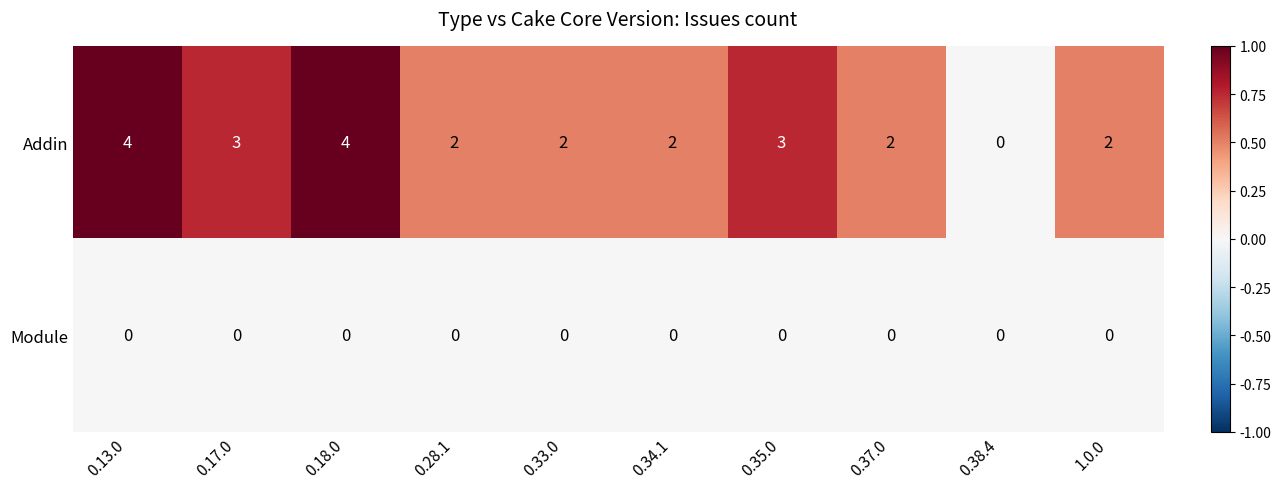

List the series in order of their peak value, lowest first.

Module, Addin